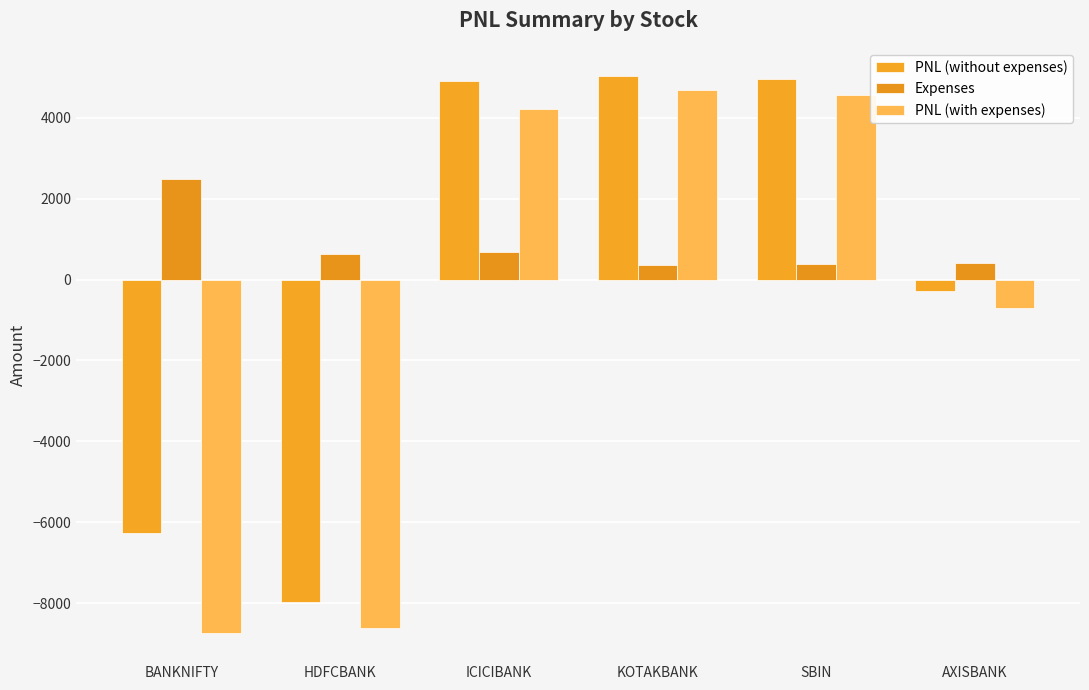

Reading right to left, transcribe all the data shown in this chart.

PNL (without expenses): -281.2	4950.0	5040.0	4900.0	-7975.0	-6258.8
Expenses: 415.9	395.9	358.6	688.9	635.4	2486.9
PNL (with expenses): -697.2	4554.1	4681.4	4211.1	-8610.4	-8745.7